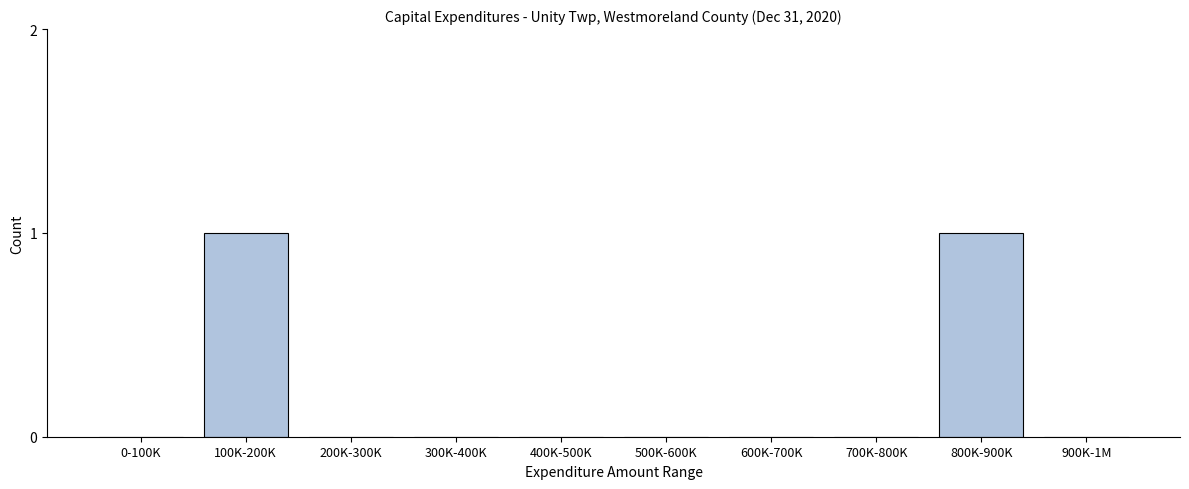

Reading left to right, what are all the values shown in this chart?

0-100K=0	100K-200K=1	200K-300K=0	300K-400K=0	400K-500K=0	500K-600K=0	600K-700K=0	700K-800K=0	800K-900K=1	900K-1M=0